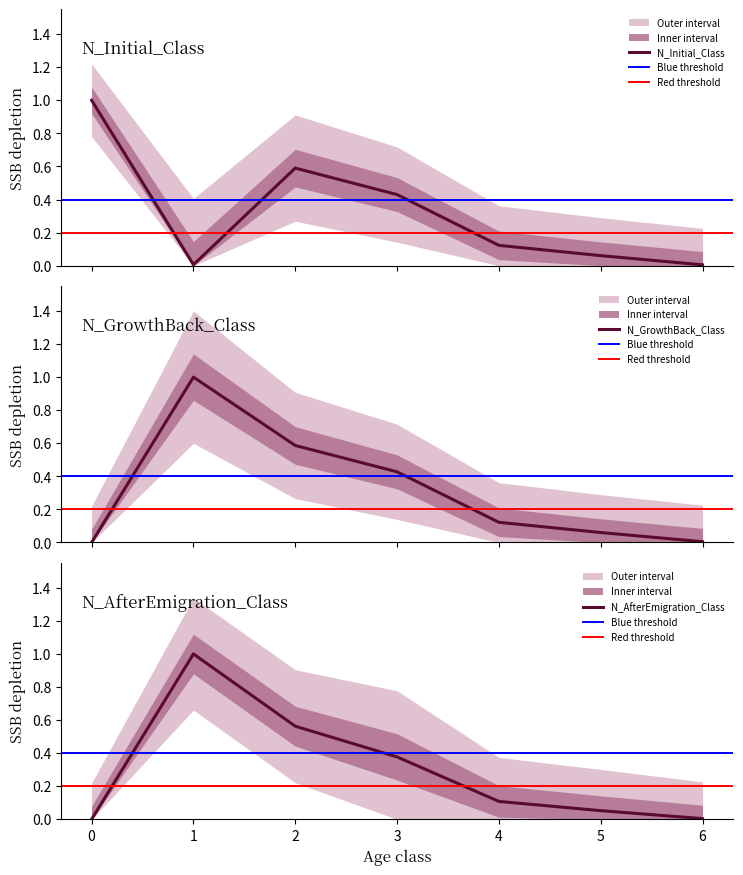

Reading left to right, transcribe all the data shown in this chart.

N_Initial_Class: 1.0	0.0	0.6	0.4	0.1	0.1	0.0
N_GrowthBack_Class: 0.0	1.0	0.6	0.4	0.1	0.1	0.0
N_AfterEmigration_Class: 0.0	1.0	0.6	0.4	0.1	0.1	0.0